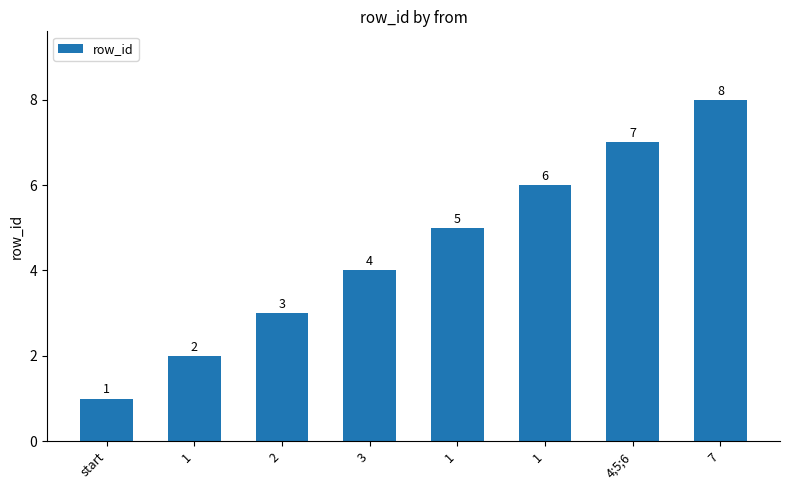

Reading right to left, extract all data points from this chart.

8	7	6	5	4	3	2	1